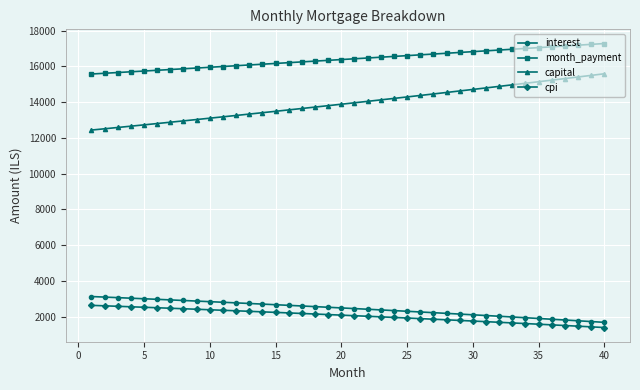

Which series has the widest spread of values?

capital